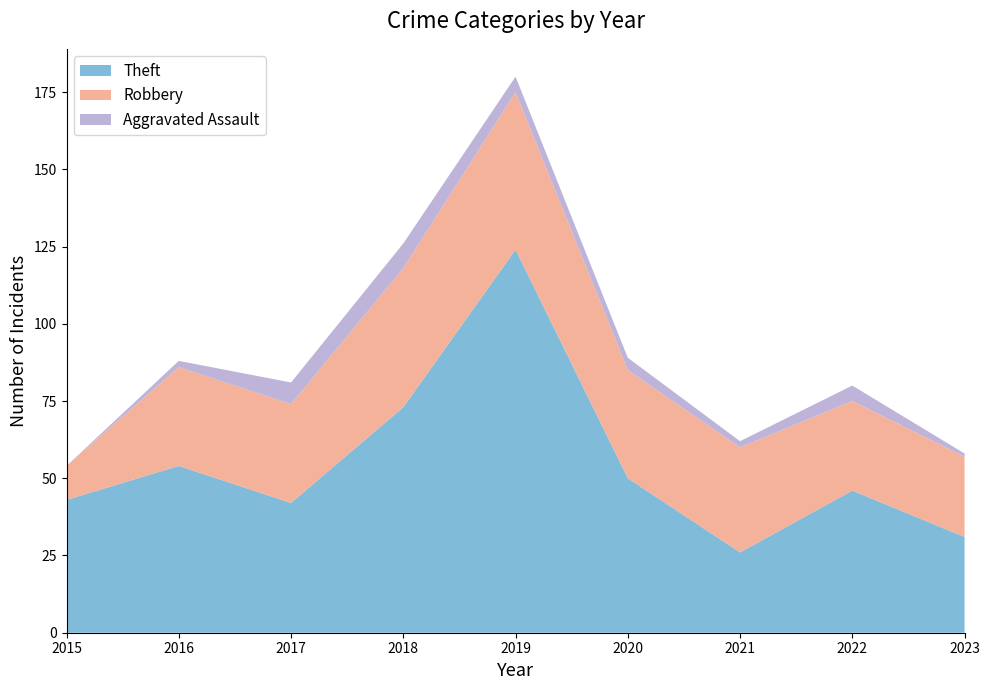

Reading right to left, list all the values displayed in this chart.

Theft: 31	46	26	50	124	73	42	54	43
Robbery: 26	29	34	35	51	45	32	32	11
Aggravated Assault: 1	5	2	4	5	8	7	2	0